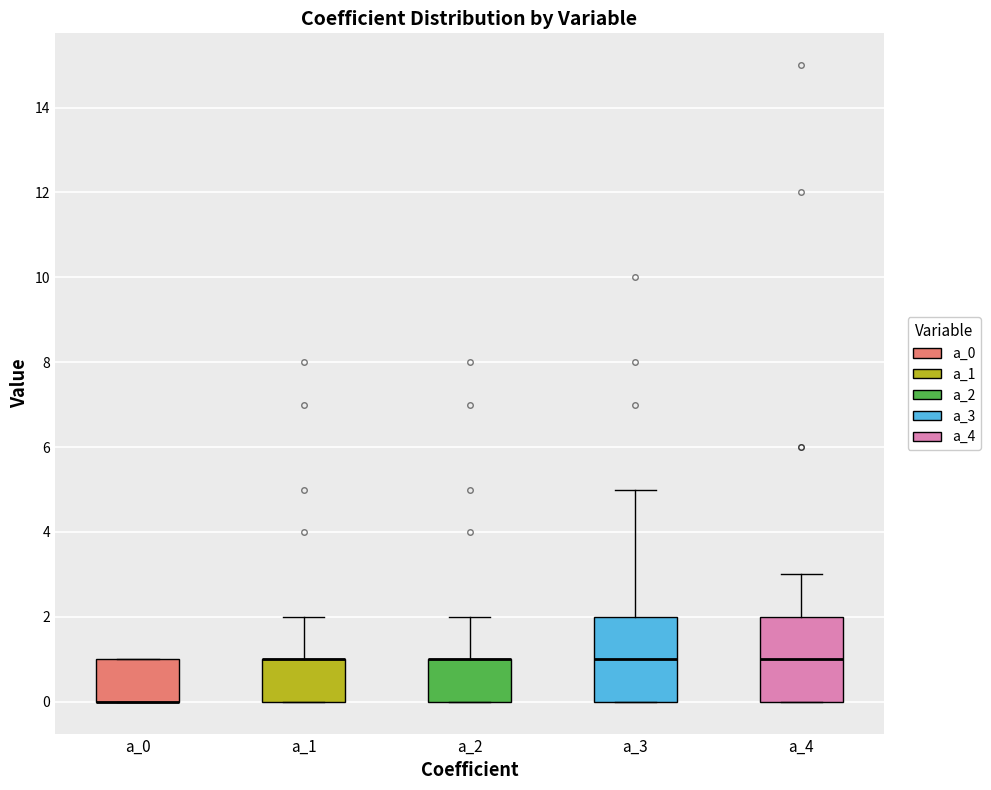

Reading left to right, read every box against the y-axis: the position of its median line, the range the box covers, and the ends of its whiskers. The values are not printed on the chart, so give them approximately, as read against the axis.

a_0: median 0 (drawn on the box's lower edge), box 0 to 1, whiskers 0 to 1
a_1: median 1 (drawn on the box's upper edge), box 0 to 1, whiskers 0 to 2
a_2: median 1 (drawn on the box's upper edge), box 0 to 1, whiskers 0 to 2
a_3: median 1, box 0 to 2, whiskers 0 to 5
a_4: median 1, box 0 to 2, whiskers 0 to 3